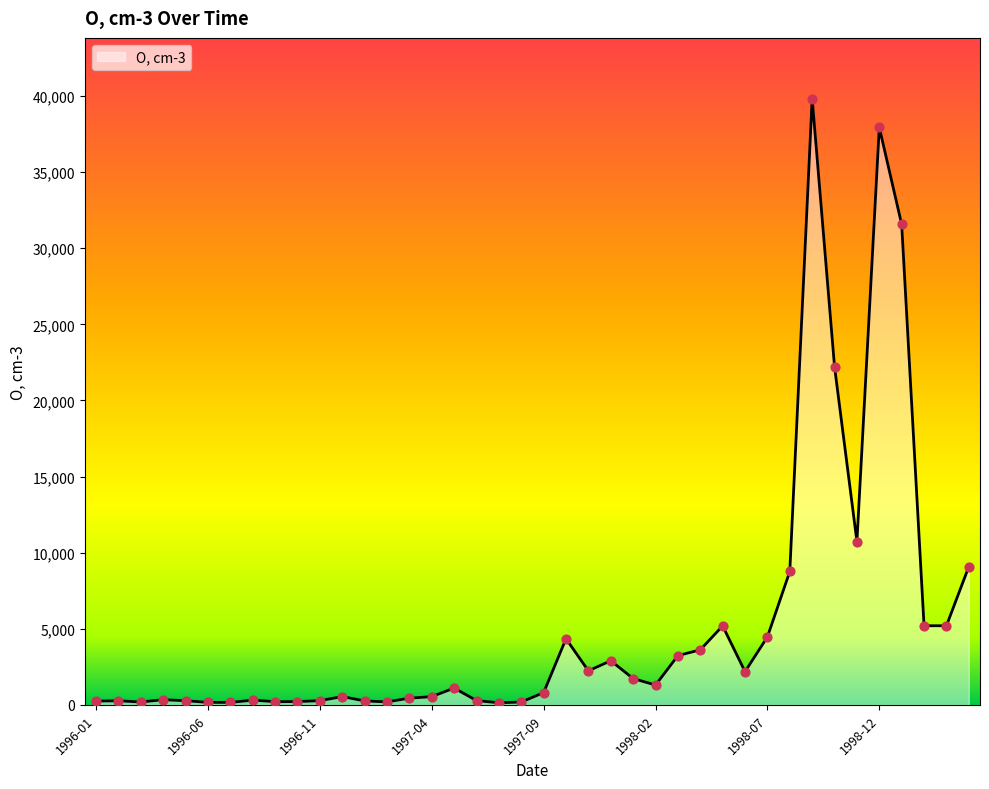

What is the greatest value displayed?

39830.0